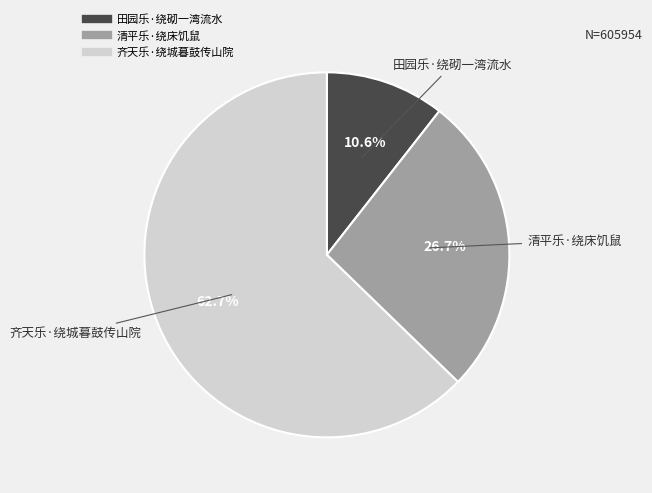

Count the number of slices in the pie.

3